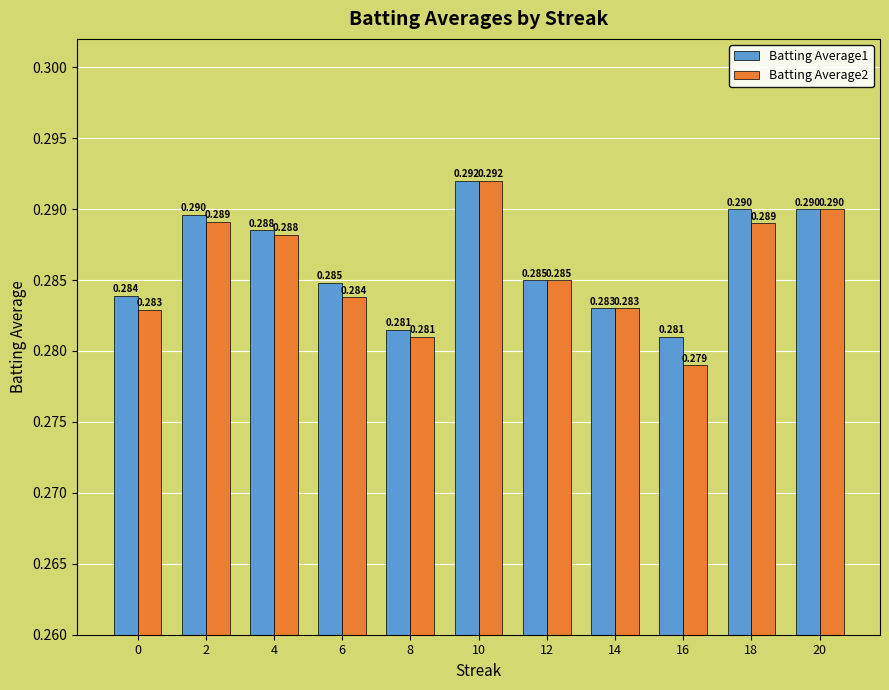

What is the total value across all series at 20?

0.6